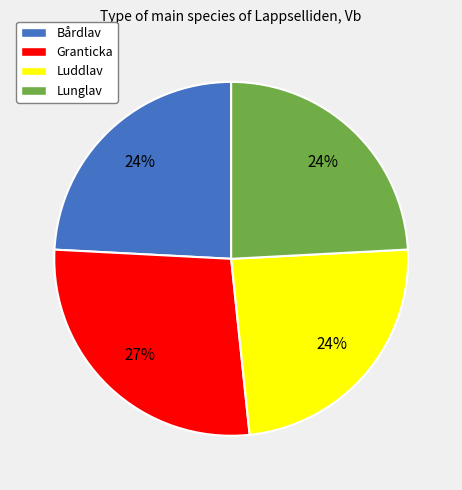

Count the number of slices in the pie.

4